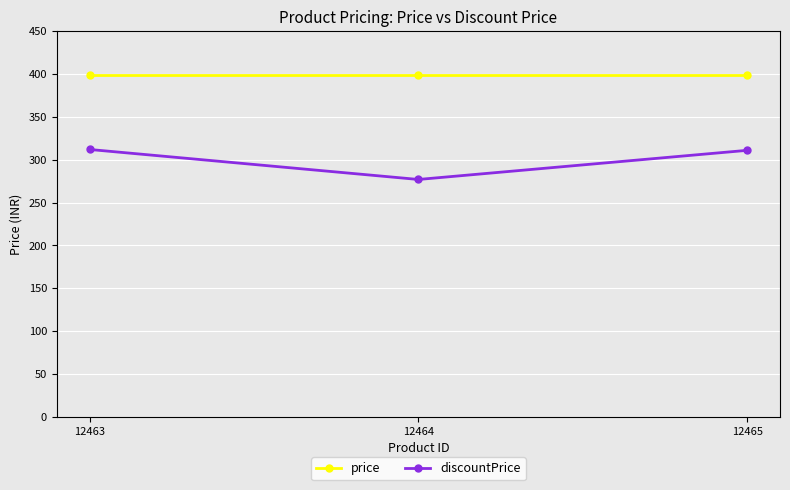

List the series in order of their peak value, highest first.

price, discountPrice